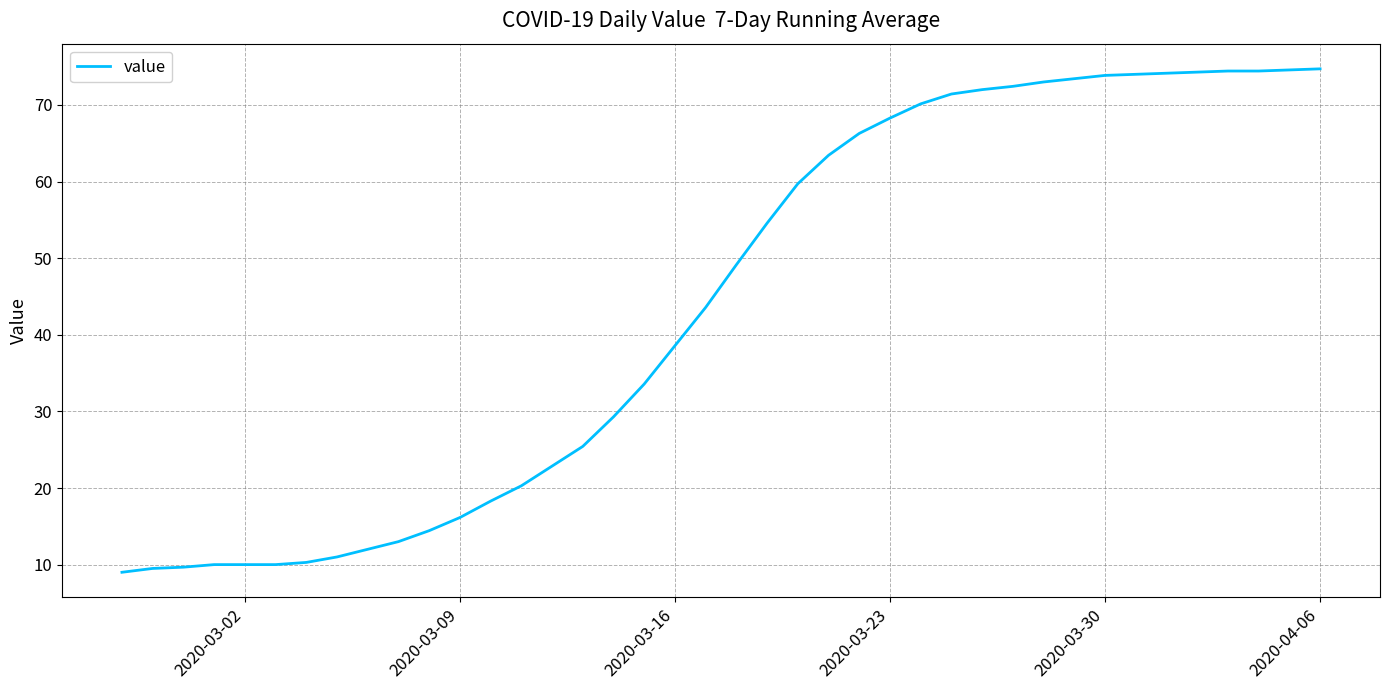

What is the difference between the maximum and minimum values?

65.7